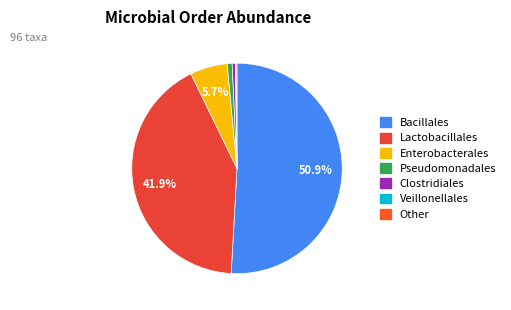

Which slice is the smallest?

Veillonellales